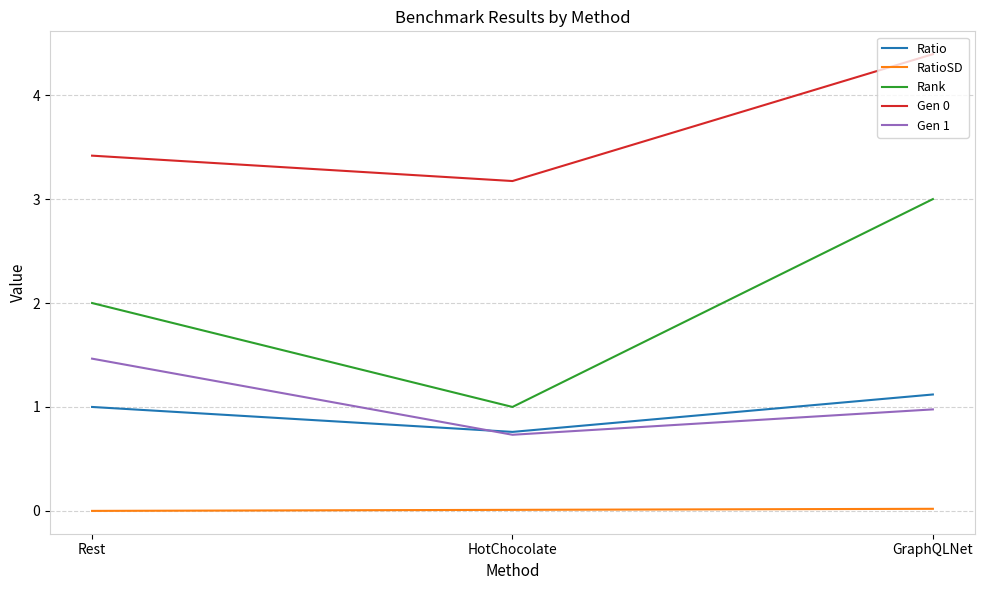

The Ratio series shows 1.1 at HotChocolate. True or false?

False